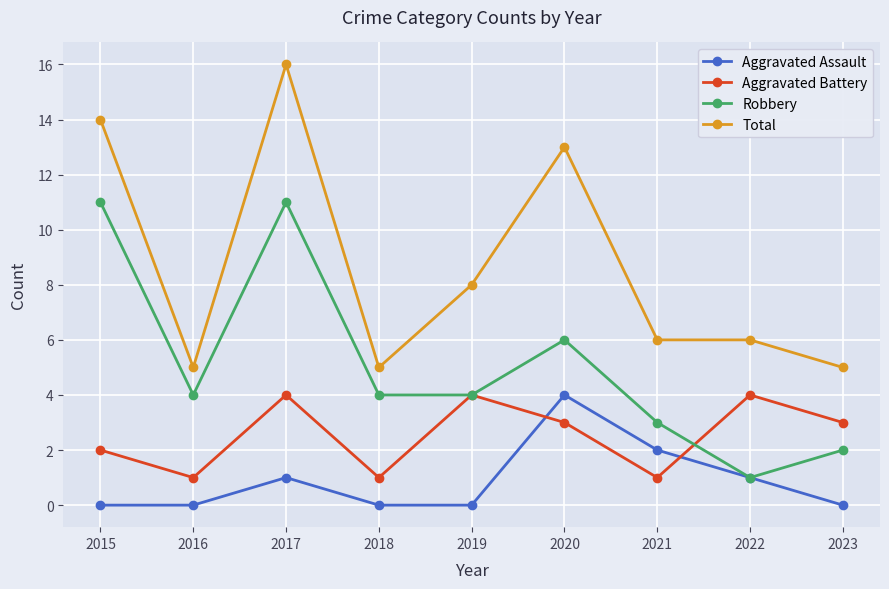

At which label does Robbery reach its minimum?

2022